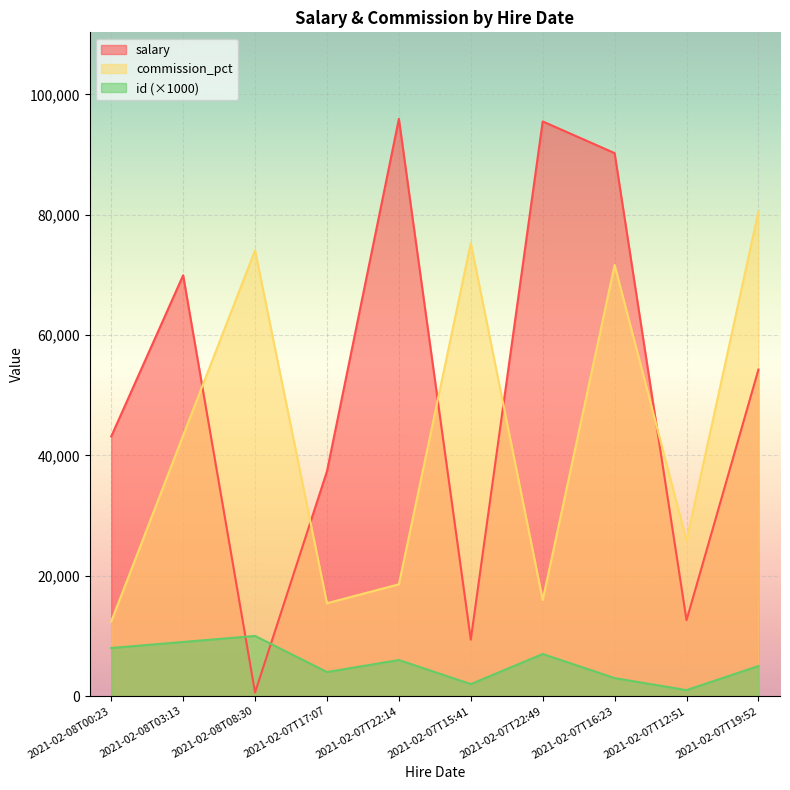

List the series in order of their peak value, highest first.

salary, commission_pct, id (×1000)